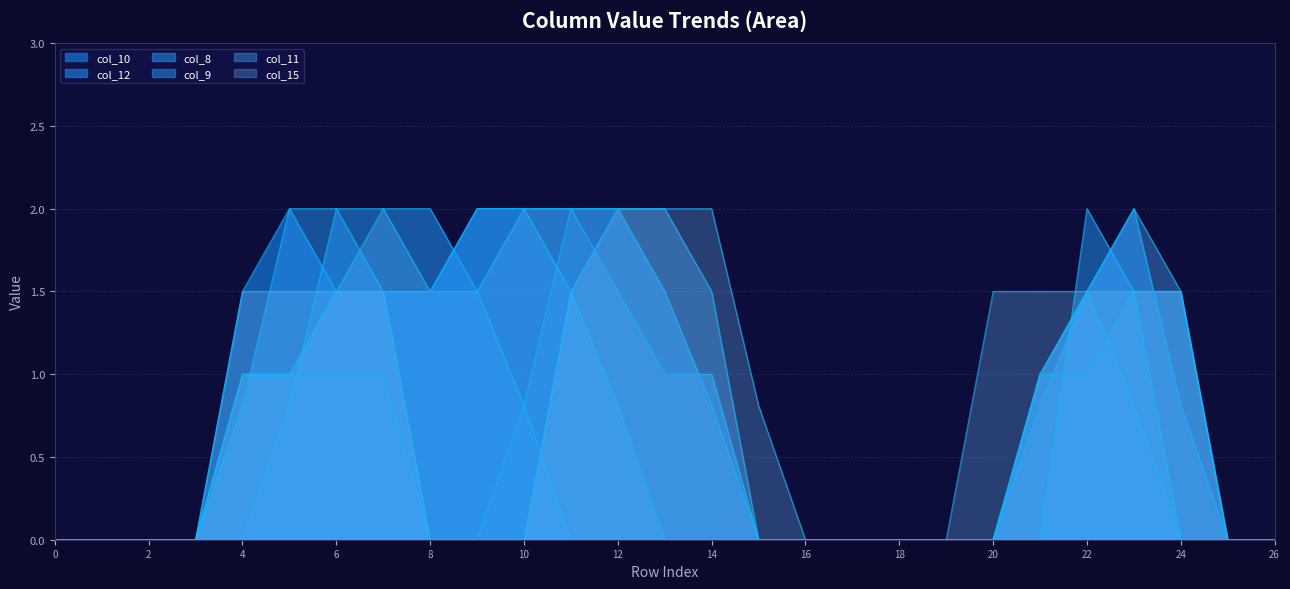

How many lines are shown in the chart?

6